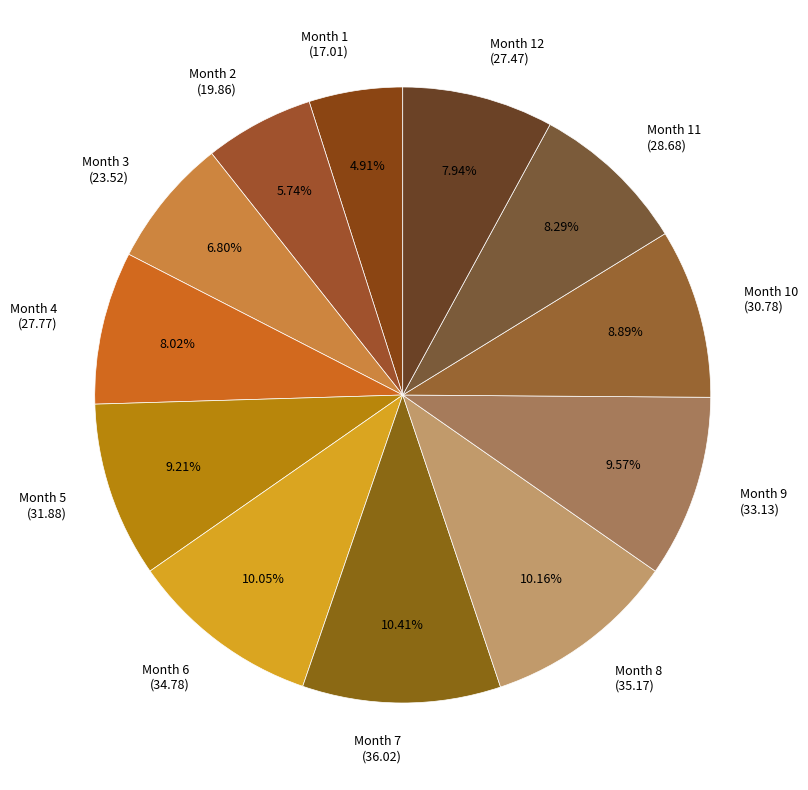

What is the ratio of the value at Month 6 (34.78) to the value at Month 7 (36.02)?

1.0